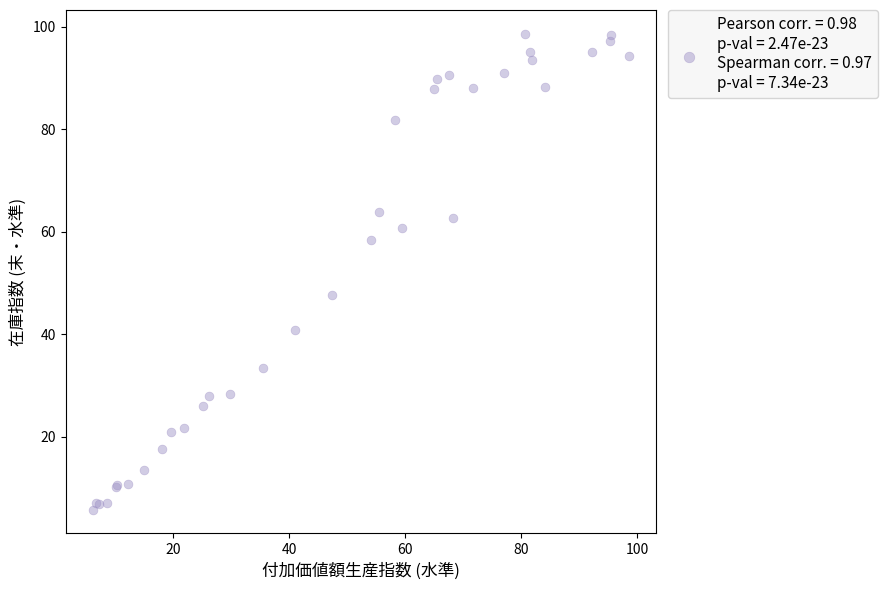

What Y value in the scatter plot is closest to 52?

47.7